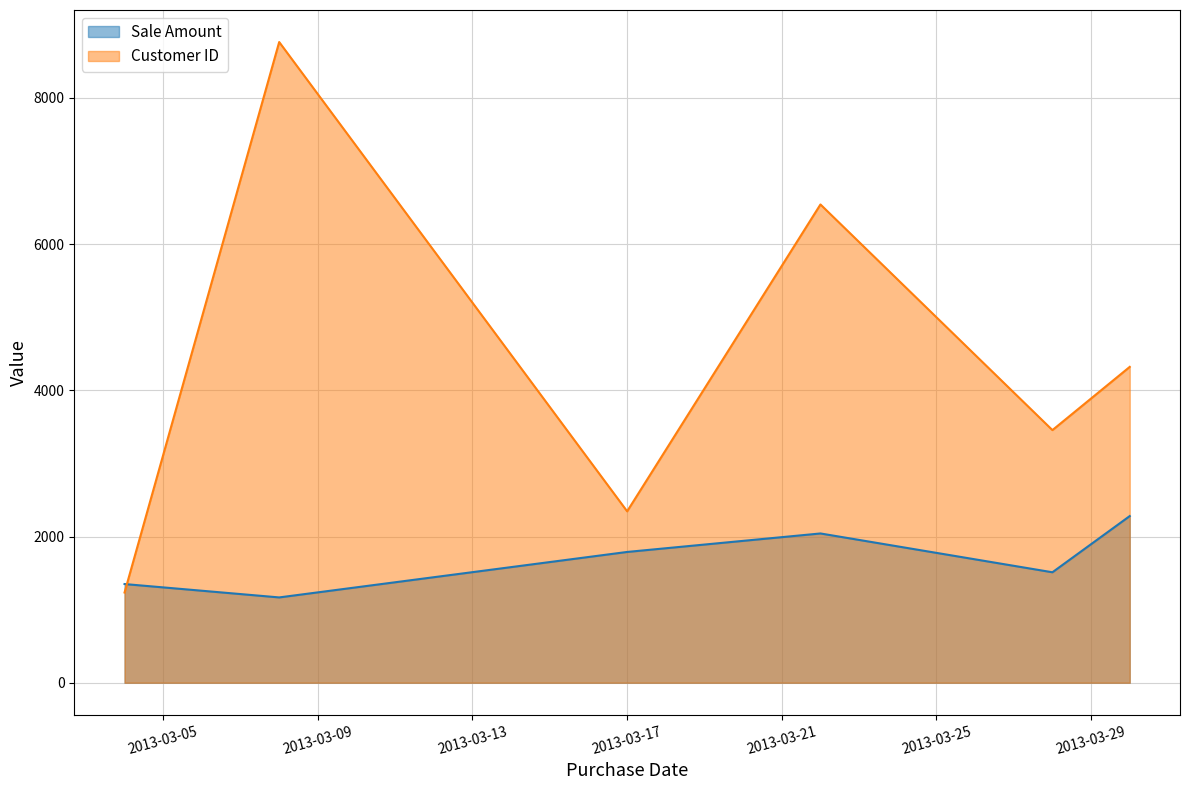

Count the number of data series in this chart.

2